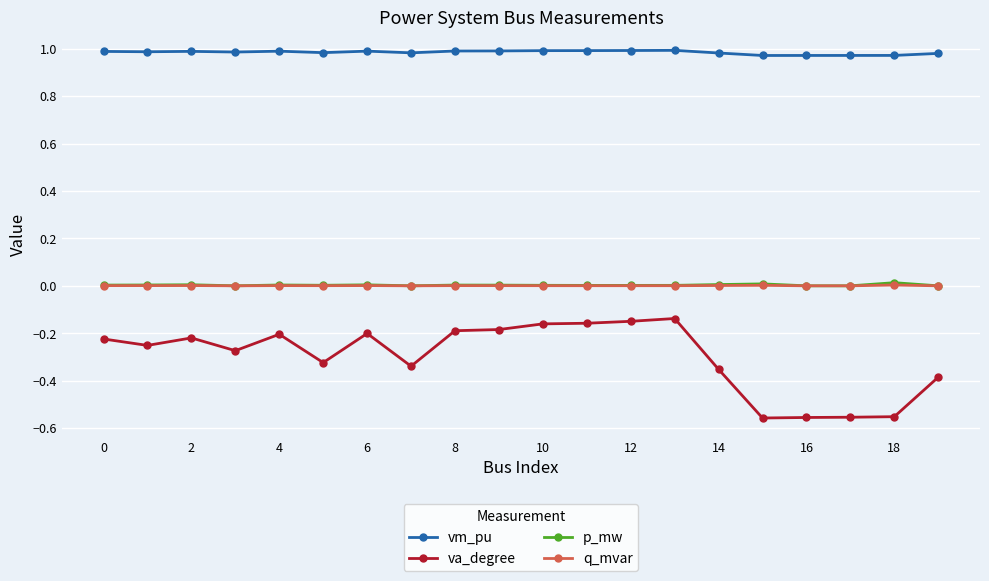

True or false: va_degree and q_mvar cross at least once.

False